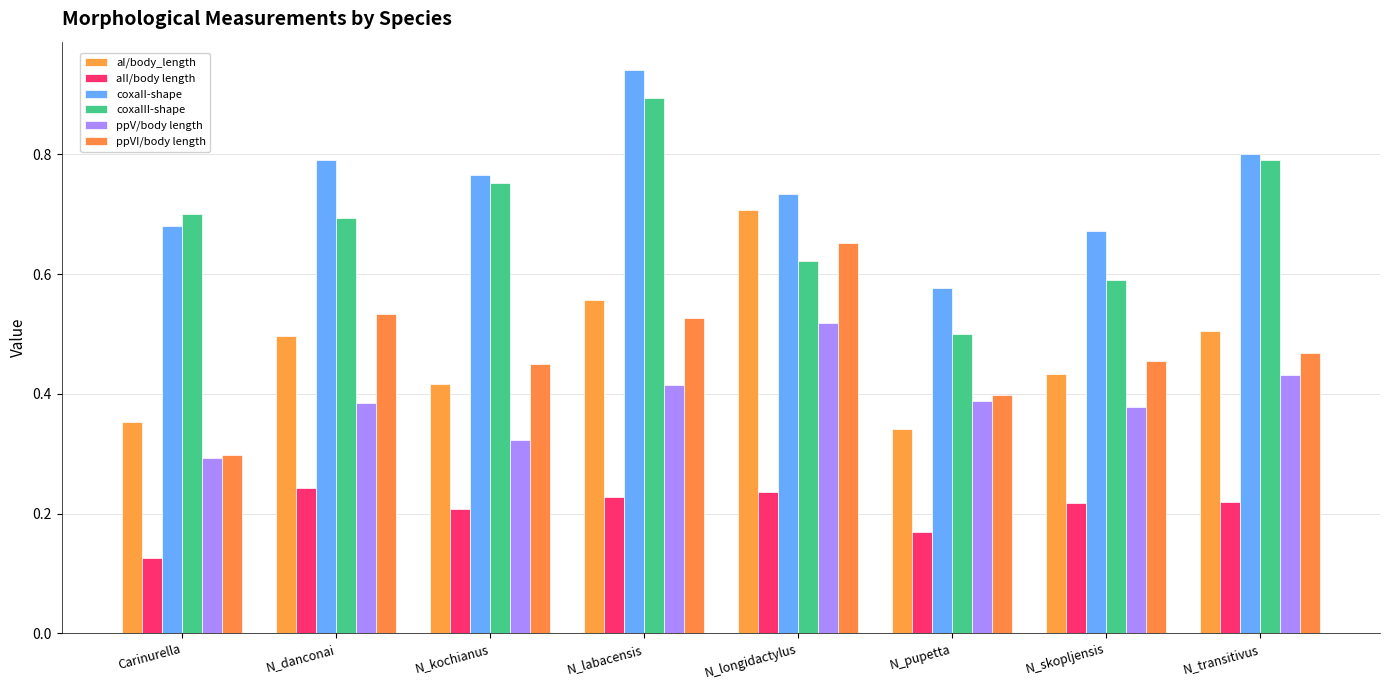

Reading left to right, what are all the values shown in this chart?

aI/body_length: 0.4	0.5	0.4	0.6	0.7	0.3	0.4	0.5
aII/body length: 0.1	0.2	0.2	0.2	0.2	0.2	0.2	0.2
coxaII-shape: 0.7	0.8	0.8	0.9	0.7	0.6	0.7	0.8
coxaIII-shape: 0.7	0.7	0.8	0.9	0.6	0.5	0.6	0.8
ppV/body length: 0.3	0.4	0.3	0.4	0.5	0.4	0.4	0.4
ppVI/body length: 0.3	0.5	0.4	0.5	0.7	0.4	0.5	0.5